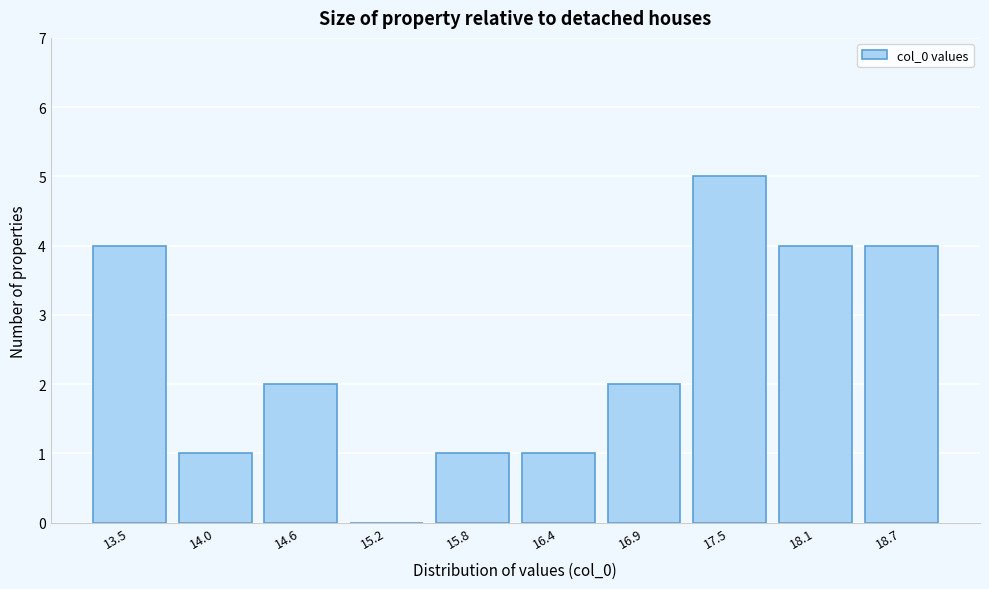

Reading left to right, list all the values displayed in this chart.

13.5=4	14.0=1	14.6=2	15.2=0	15.8=1	16.4=1	16.9=2	17.5=5	18.1=4	18.7=4